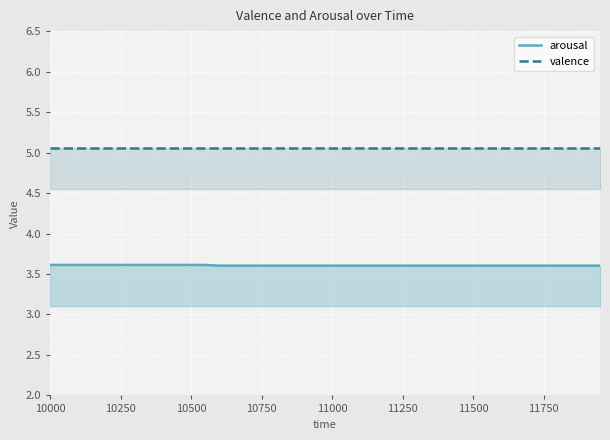

What is the maximum value for arousal?

3.6